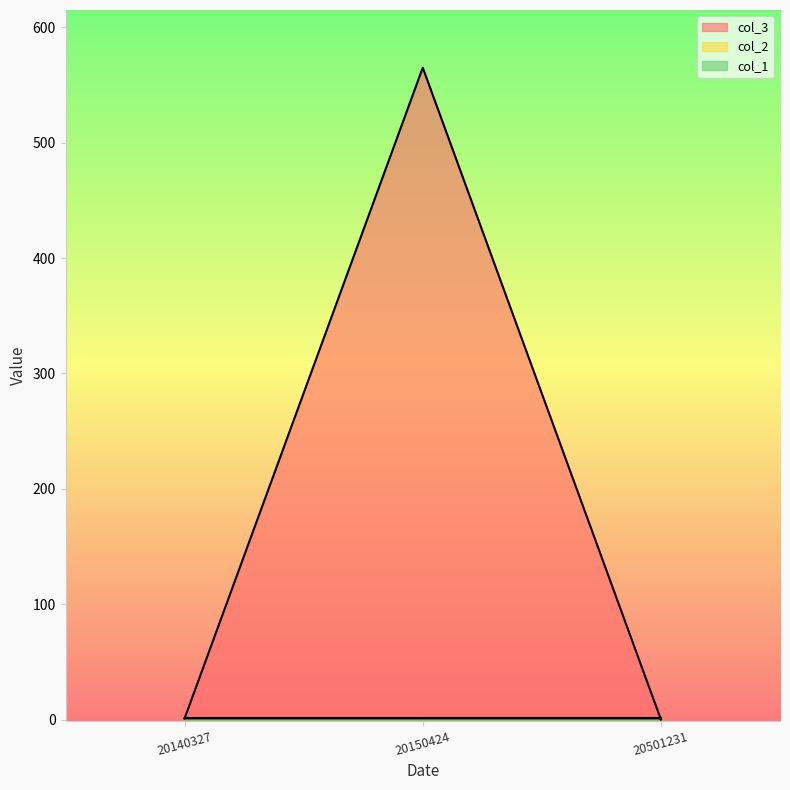

Does the chart display data point markers on the line(s)?

No